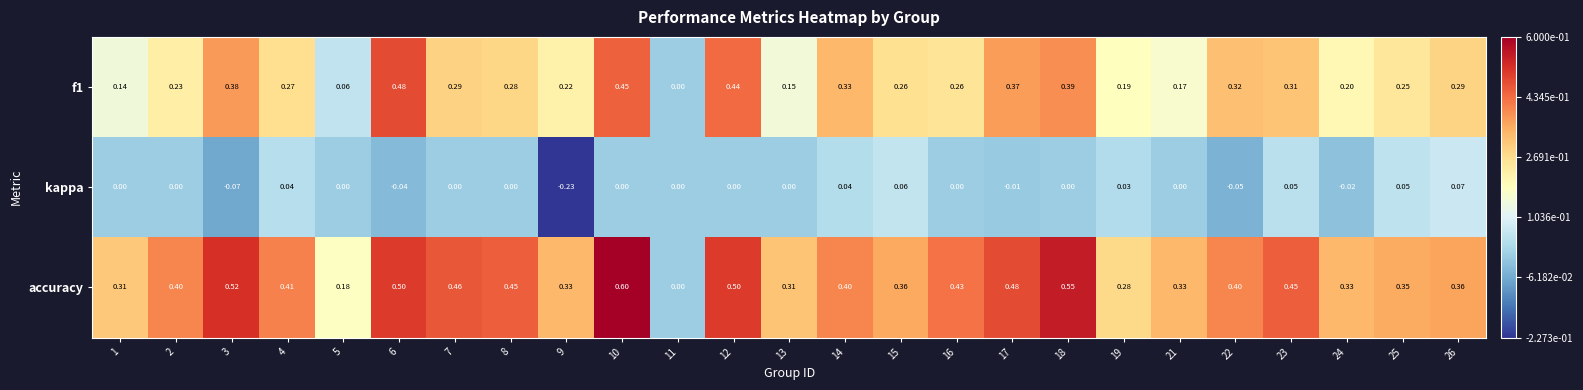

Which series has the largest total across all categories?

accuracy